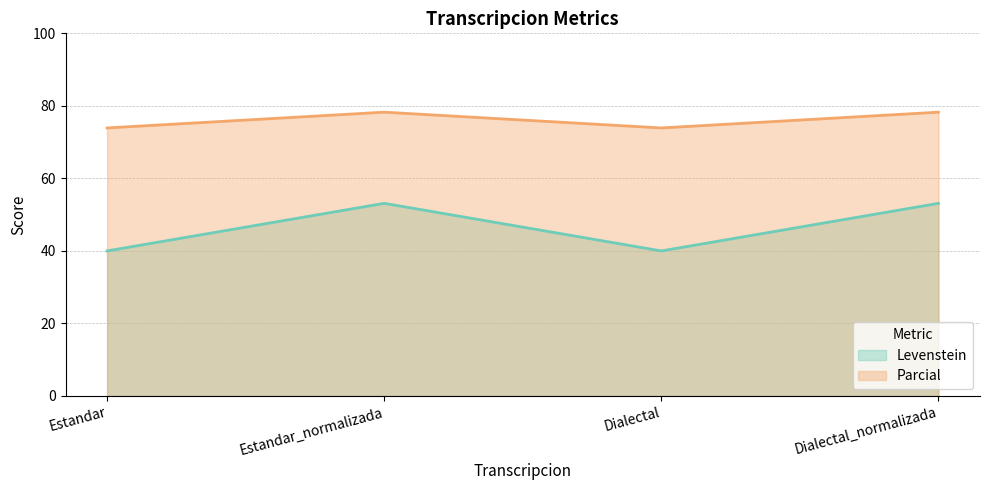

Does the chart display data point markers on the line(s)?

No